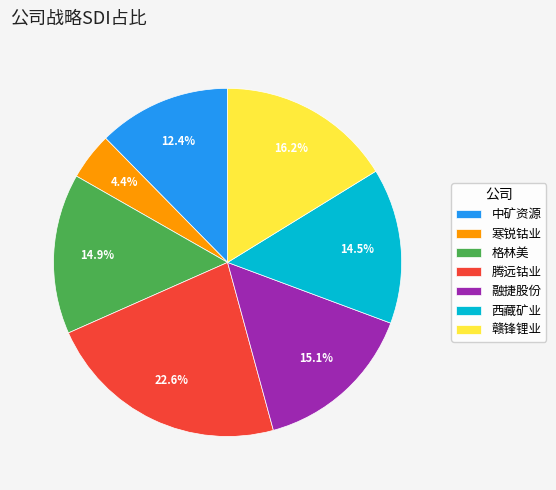

What is the largest slice in the pie chart?

腾远钴业